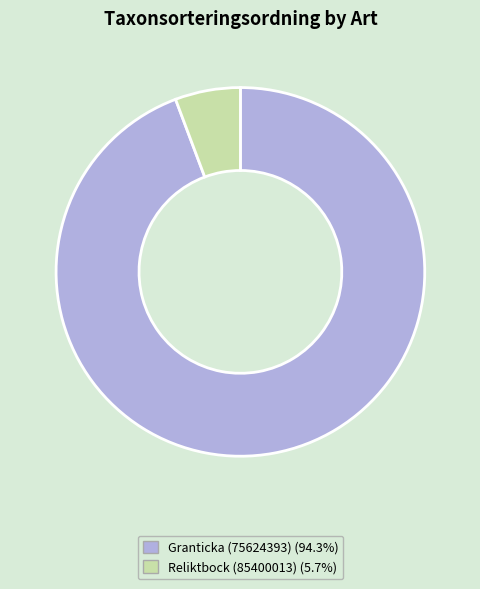

Which slice represents more than half of the pie?

Granticka (75624393)